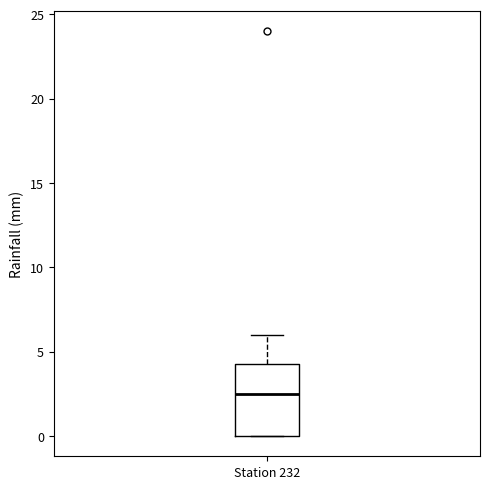

Read this box plot against the y-axis: the position of the median line, the range covered by the box, and the ends of both whiskers. The values are not printed on the chart, so give them approximately, as read against the axis.

median 2.5, box 0.0 to 4.5, whiskers 0.0 to 6.0